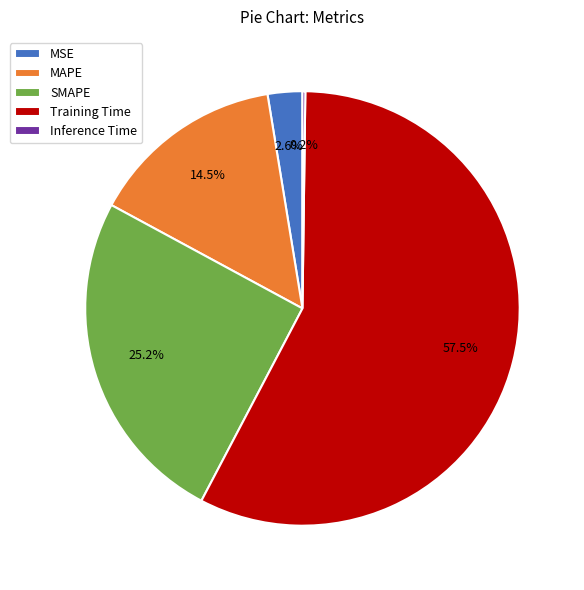

What is the majority slice?

Training Time